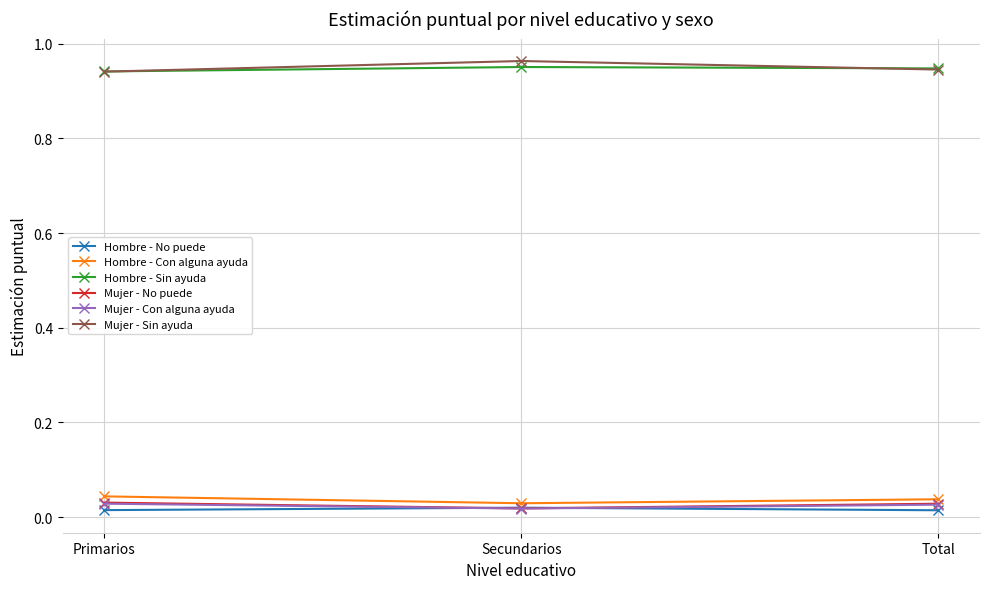

What is the label of the 2nd point from the right?

Secundarios